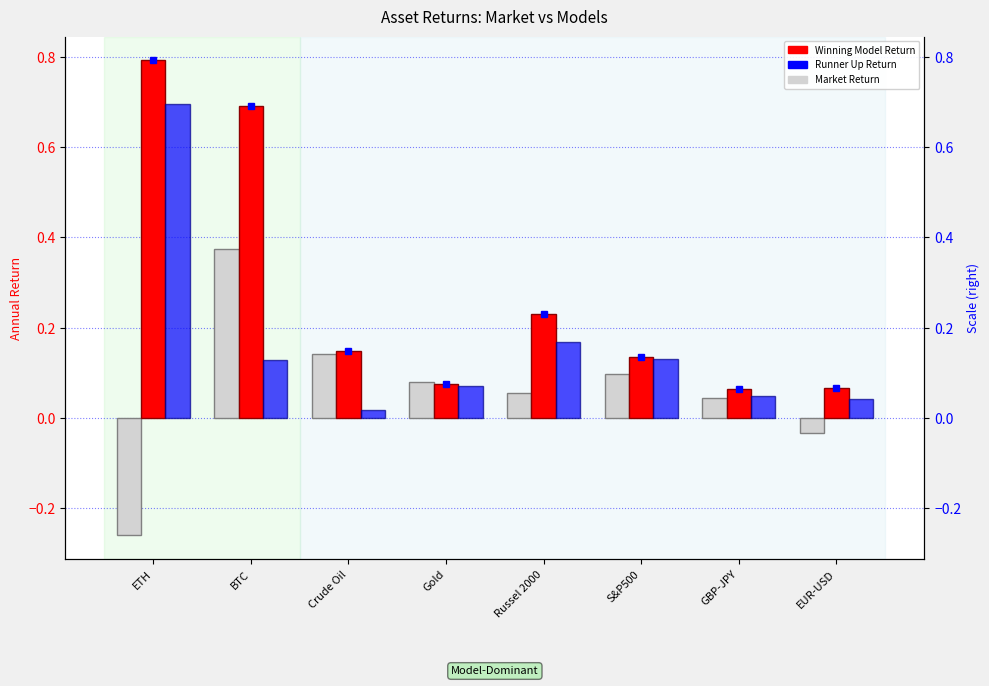

What is the spread (max minus min) of values at Crude Oil?

0.1